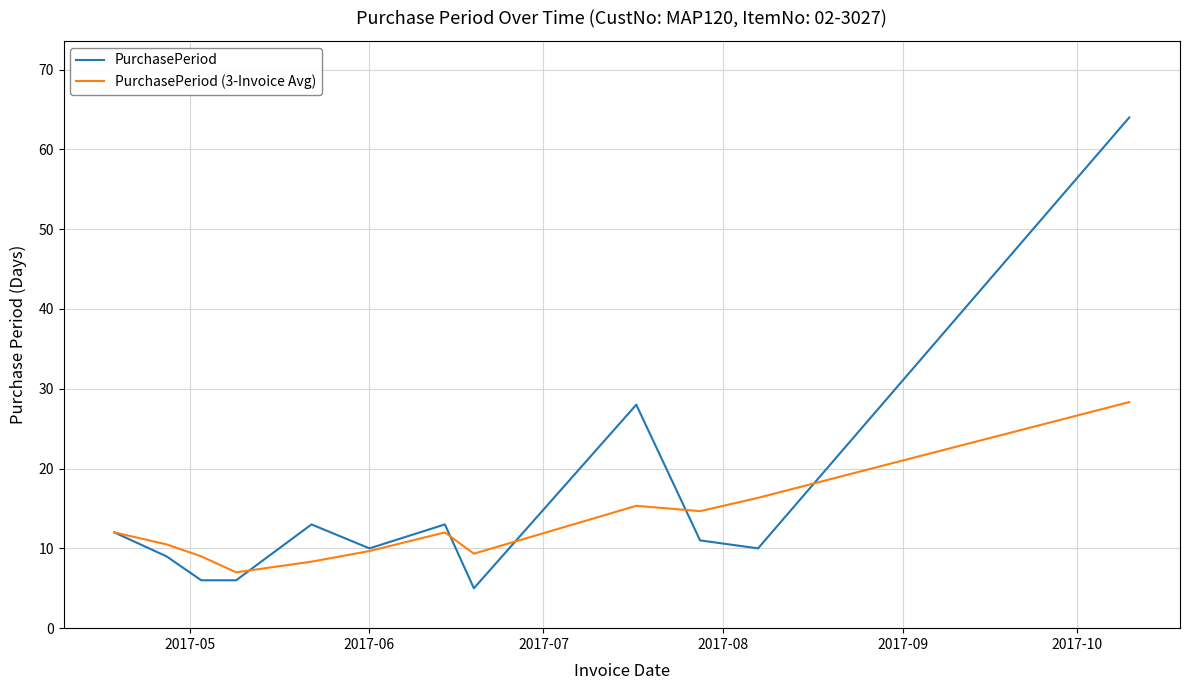

Rank the series by their maximum value, from highest to lowest.

PurchasePeriod, PurchasePeriod (3-Invoice Avg)